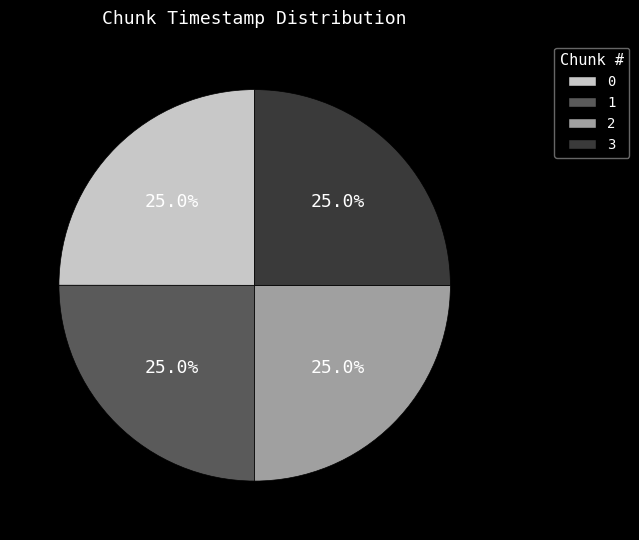

Does 0 account for over 50% of the chart?

No